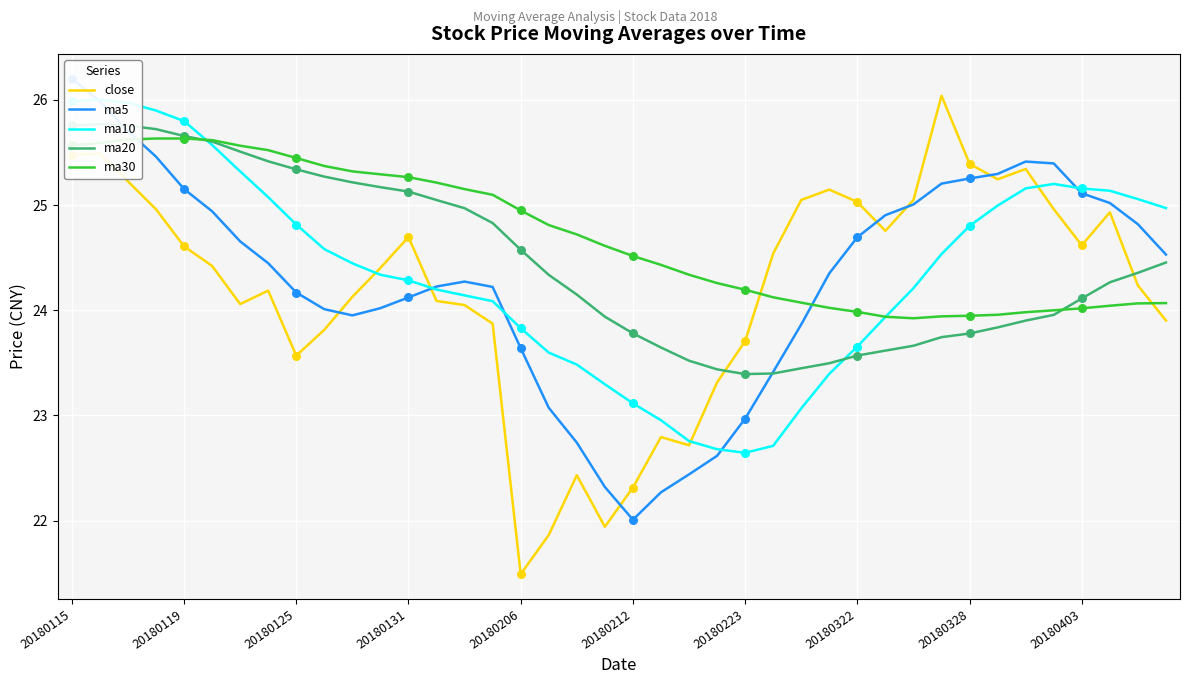

What is the total value across all series at 18?

117.5